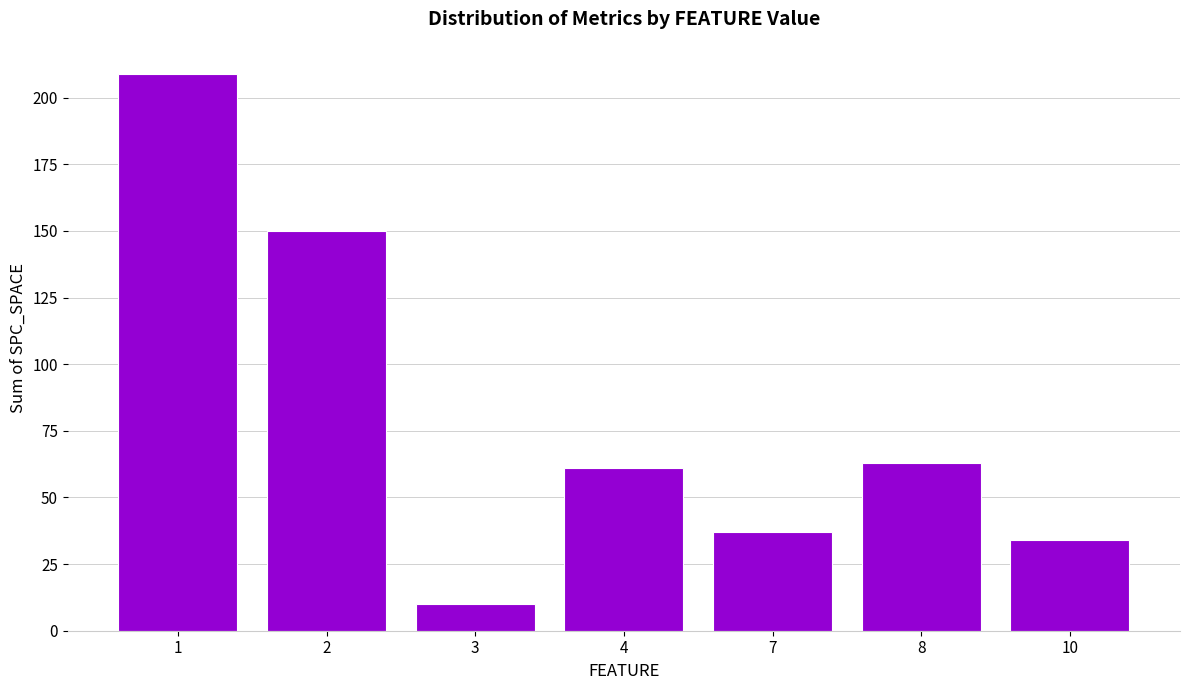

What is the difference between the second highest and second lowest values?

116